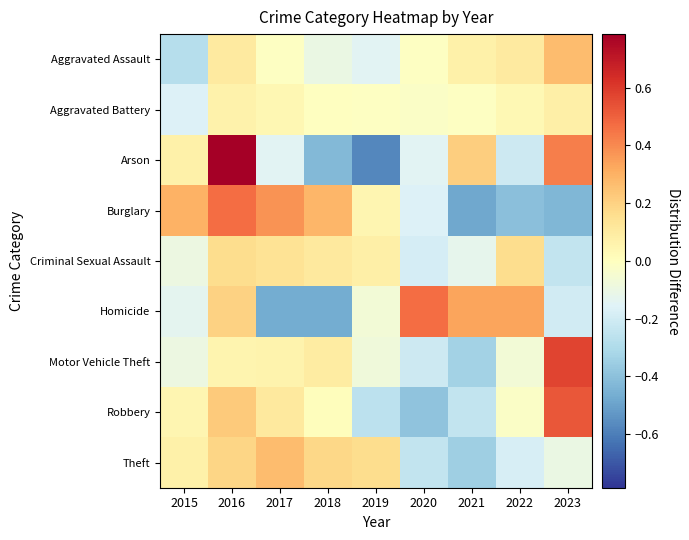

Reading left to right, extract all data points from this chart.

Aggravated Assault: 2015=-0.3	2016=0.1	2017=-0.0	2018=-0.1	2019=-0.1	2020=-0.0	2021=0.1	2022=0.1	2023=0.3
Aggravated Battery: 2015=-0.2	2016=0.1	2017=0.0	2018=-0.0	2019=-0.0	2020=-0.0	2021=-0.0	2022=0.0	2023=0.1
Arson: 2015=0.1	2016=0.8	2017=-0.1	2018=-0.4	2019=-0.6	2020=-0.1	2021=0.2	2022=-0.2	2023=0.4
Burglary: 2015=0.3	2016=0.5	2017=0.4	2018=0.3	2019=0.0	2020=-0.2	2021=-0.5	2022=-0.4	2023=-0.4
Criminal Sexual Assault: 2015=-0.1	2016=0.2	2017=0.1	2018=0.1	2019=0.1	2020=-0.2	2021=-0.1	2022=0.2	2023=-0.2
Homicide: 2015=-0.1	2016=0.2	2017=-0.5	2018=-0.5	2019=-0.1	2020=0.5	2021=0.3	2022=0.3	2023=-0.2
Motor Vehicle Theft: 2015=-0.1	2016=0.0	2017=0.1	2018=0.1	2019=-0.1	2020=-0.2	2021=-0.3	2022=-0.1	2023=0.6
Robbery: 2015=0.0	2016=0.2	2017=0.1	2018=0.0	2019=-0.3	2020=-0.4	2021=-0.2	2022=-0.0	2023=0.5
Theft: 2015=0.1	2016=0.2	2017=0.3	2018=0.2	2019=0.2	2020=-0.2	2021=-0.3	2022=-0.2	2023=-0.1